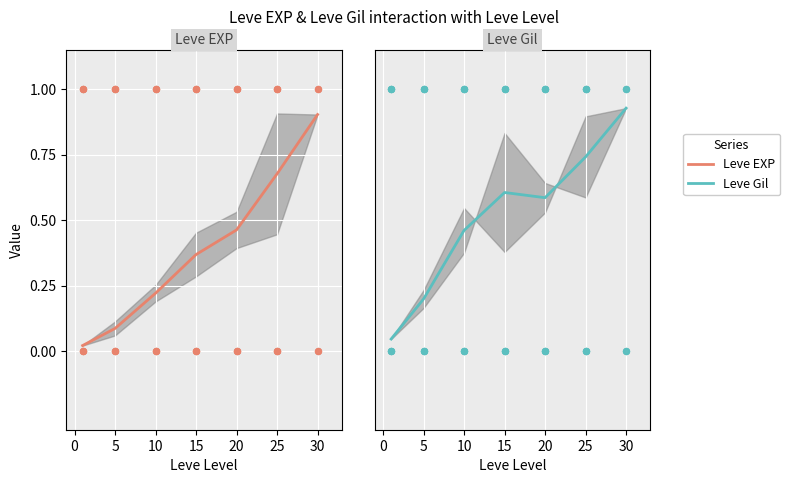

At how many categories does at least one series exceed 0?

7